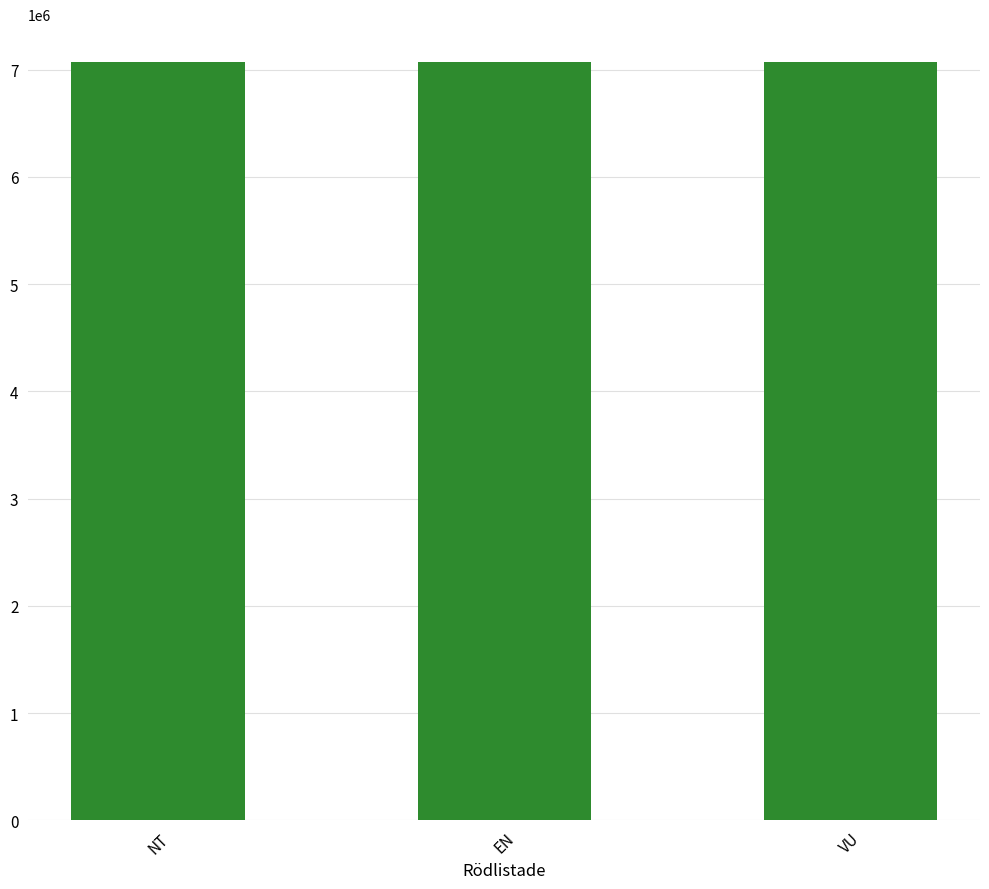

What is the label of the 1st bar from the right?

VU